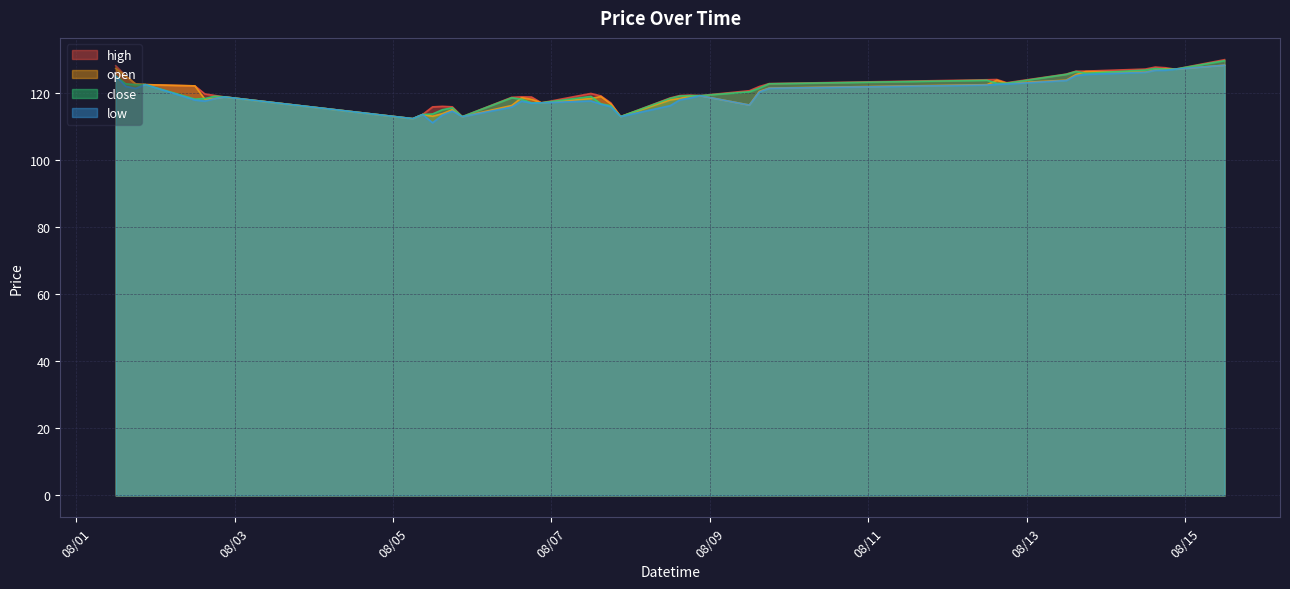

What is the minimum value shown in the chart?

111.1